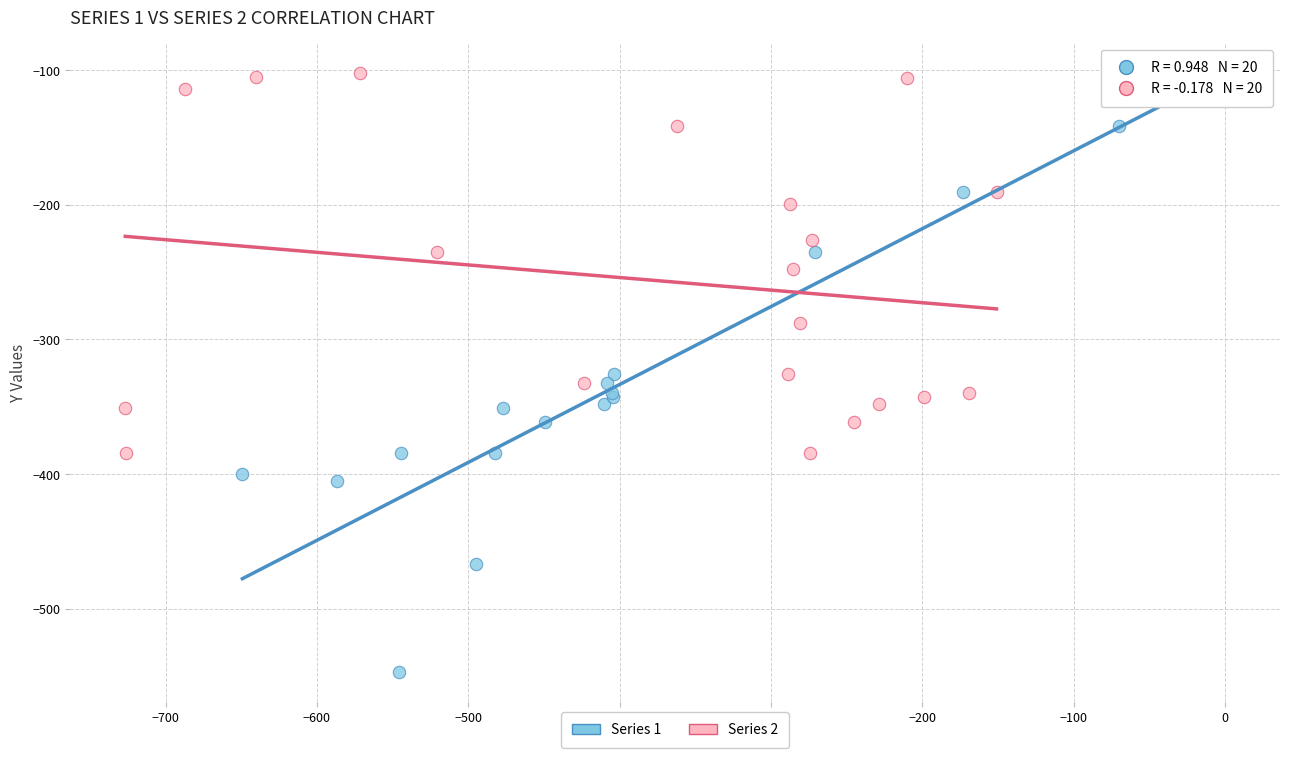

Which series reaches the minimum Y coordinate?

Series 1